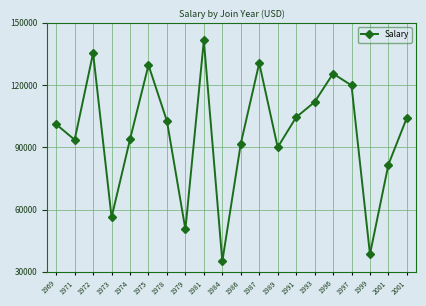

Count the number of data series in this chart.

1